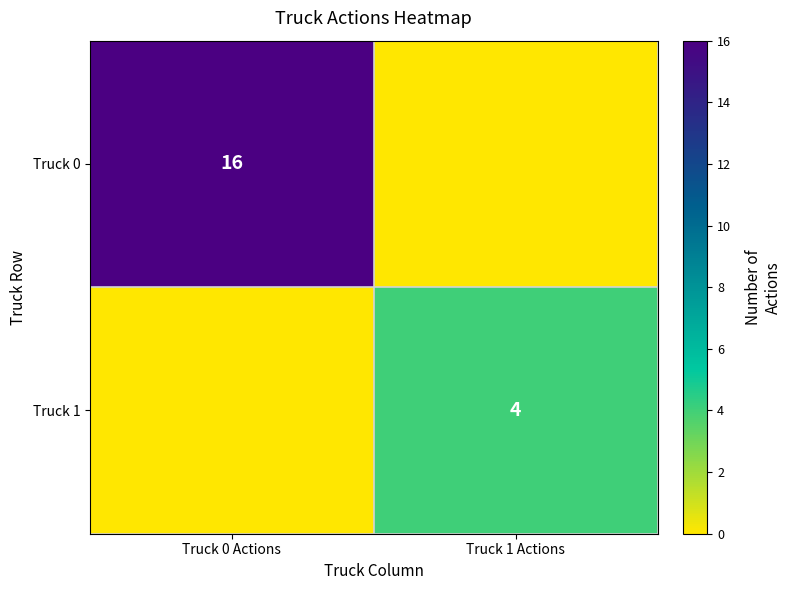

What is the total value across all series at Truck 1 Actions?

4